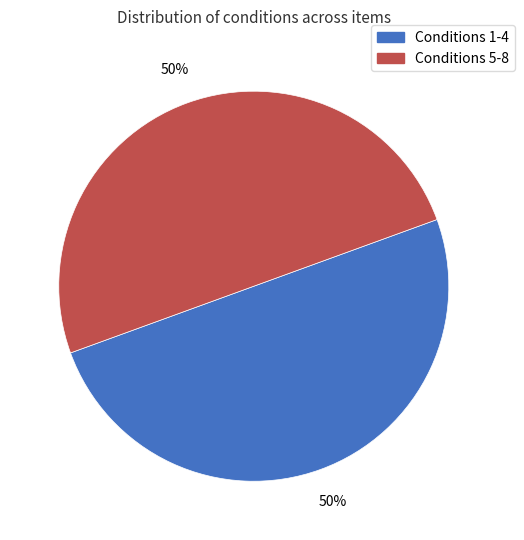

To the nearest percent, what is the average slice percentage?

50%